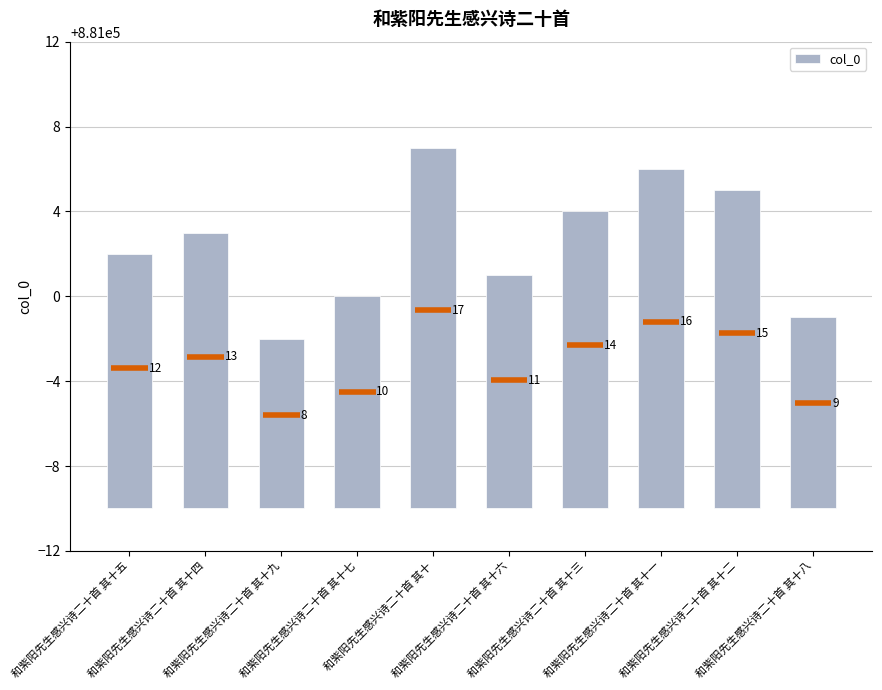

What is the sum of all values?

125